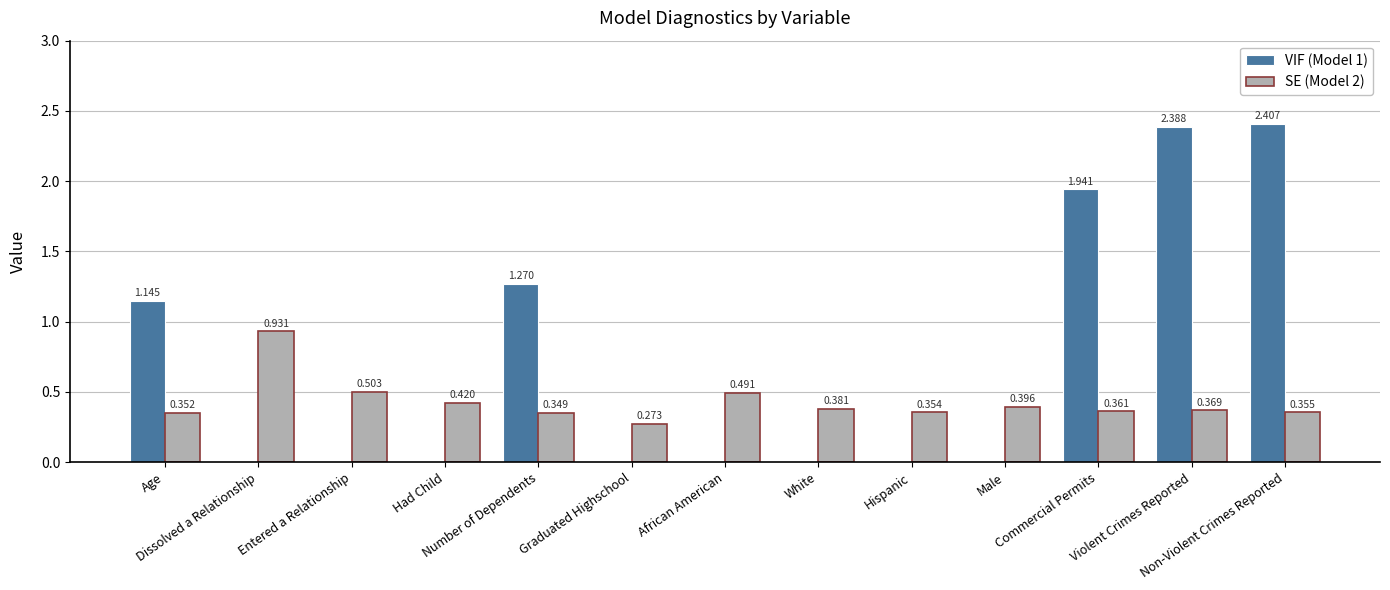

How many groups of bars are there?

13